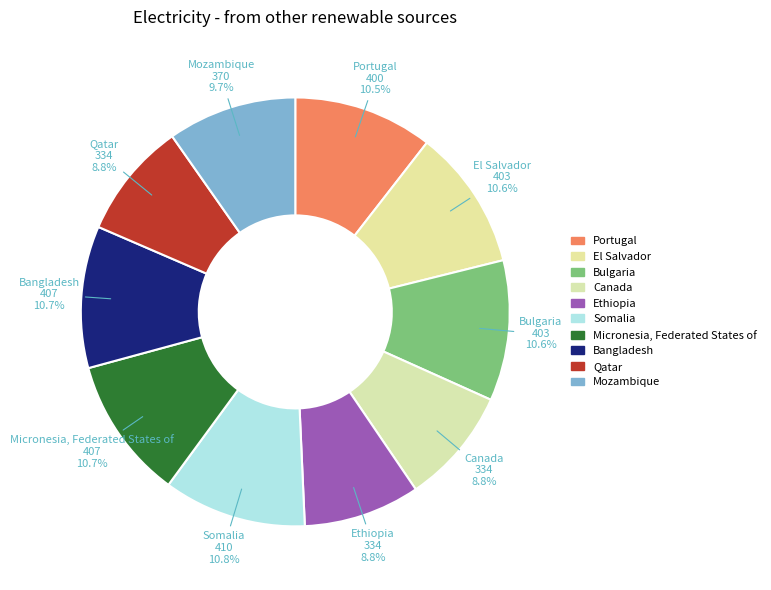

Does any single category account for the majority?

No